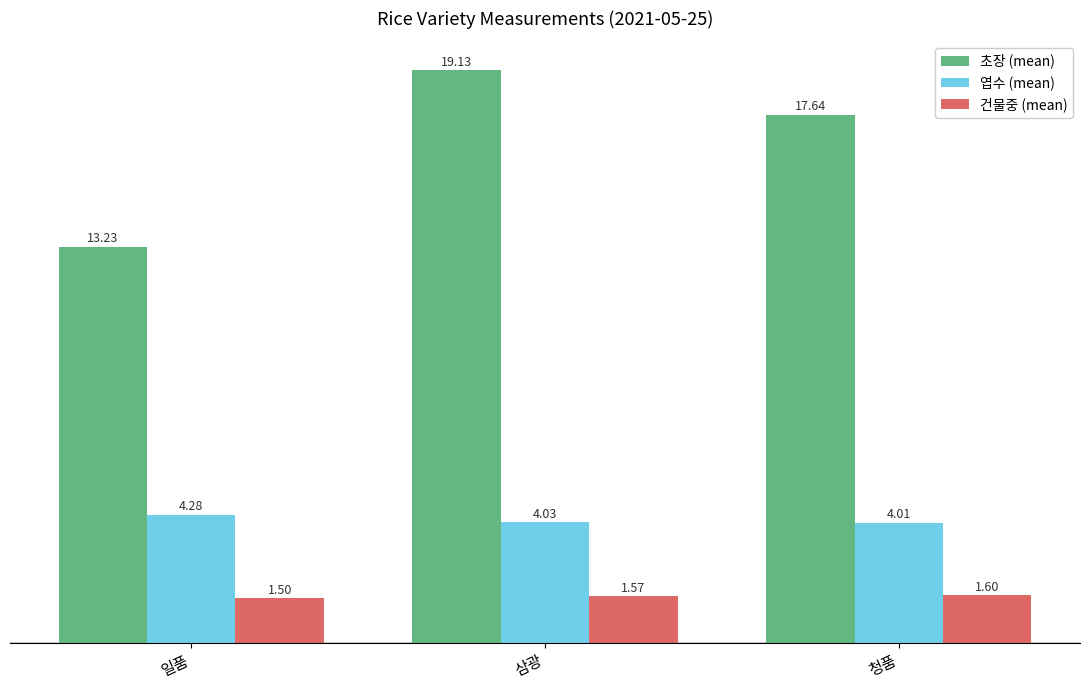

How many bars are there in total?

9